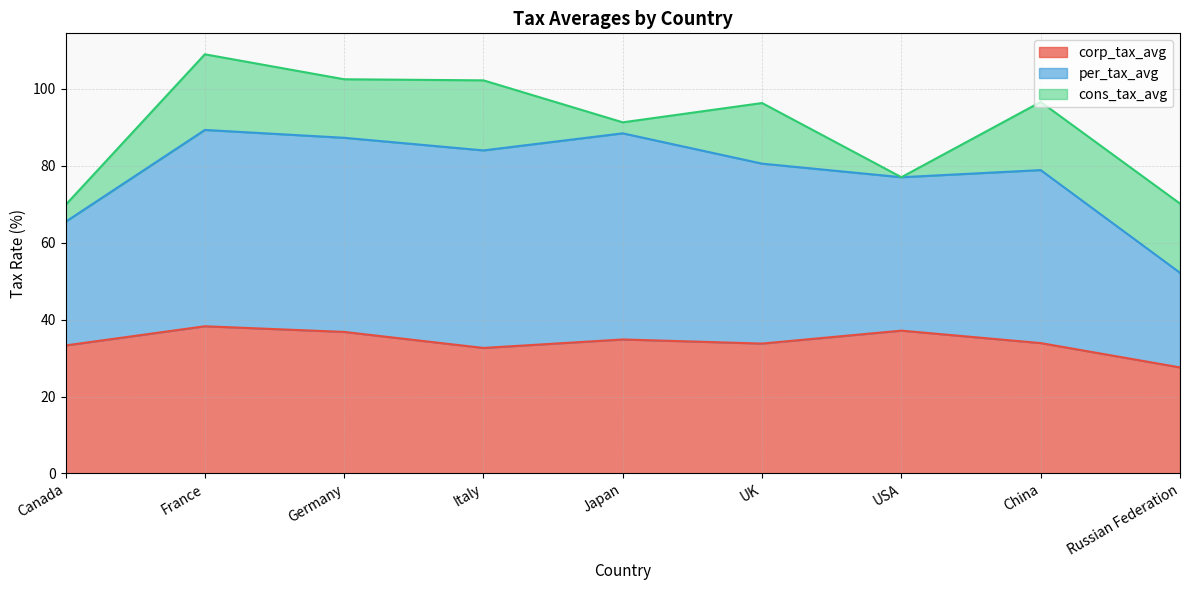

What is the lowest value of the corp_tax_avg series?

27.6